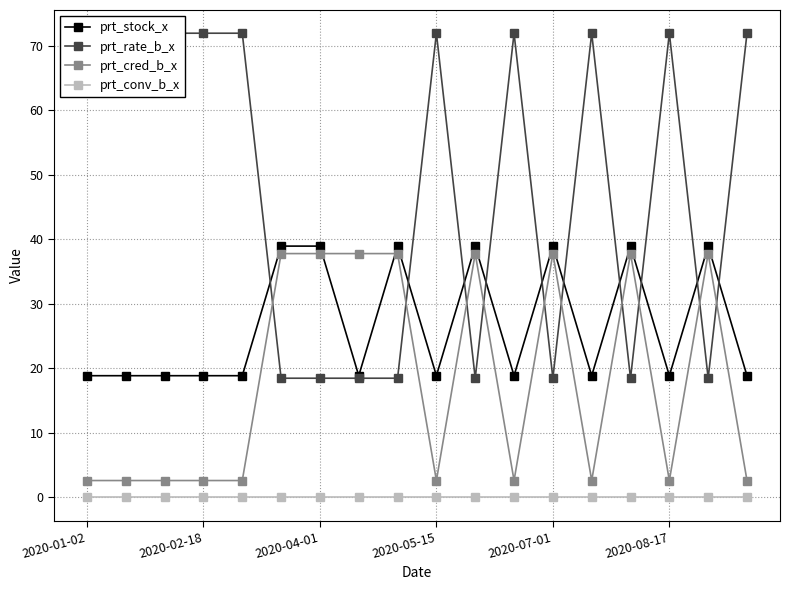

Is the value of prt_conv_b_x at 2020-04-01 greater than the value of prt_cred_b_x at 2020-01-02?

No